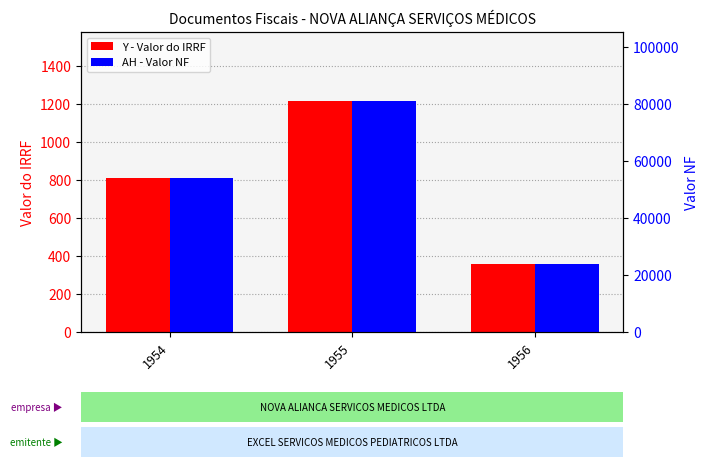

Is it true that AH - Valor NF equals 81000 at 1955?

True